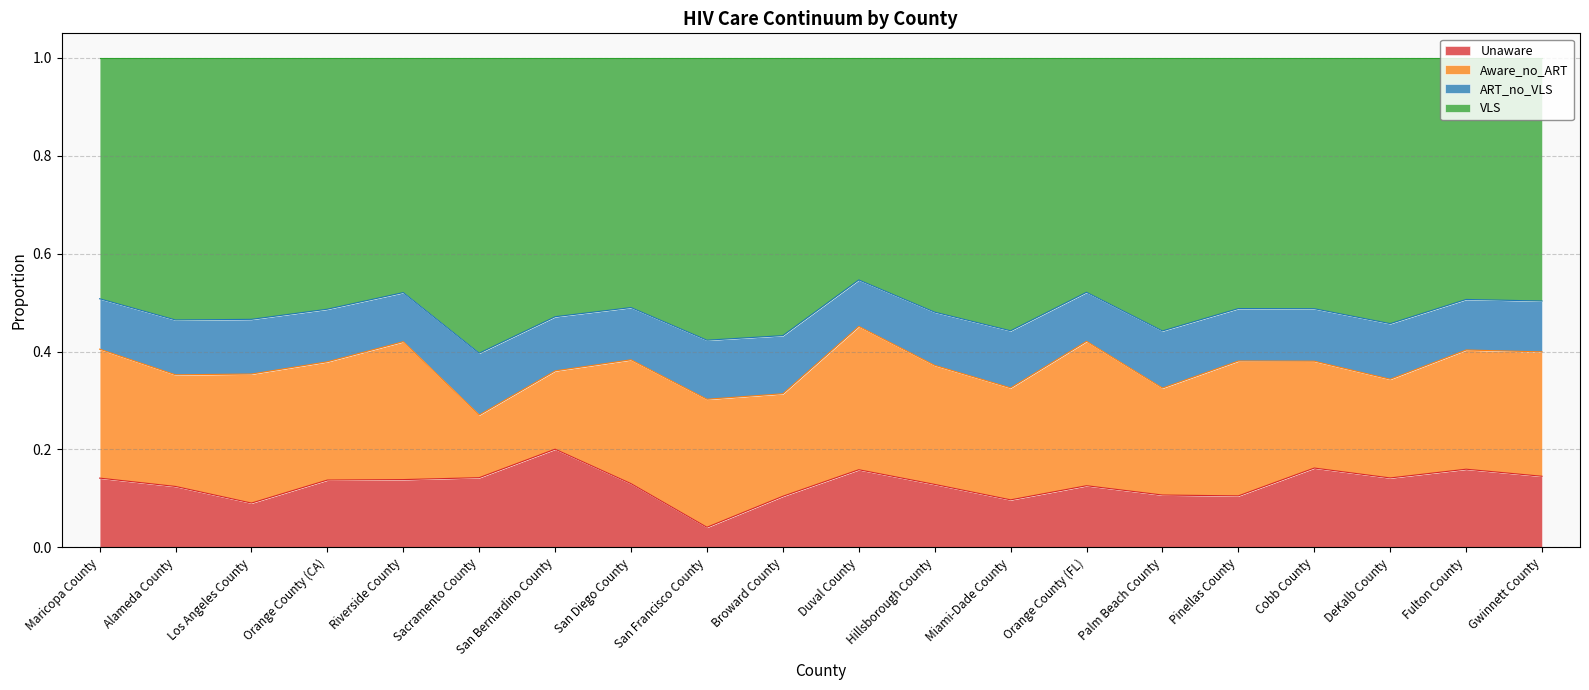

True or false: VLS and ART_no_VLS cross at least once.

False